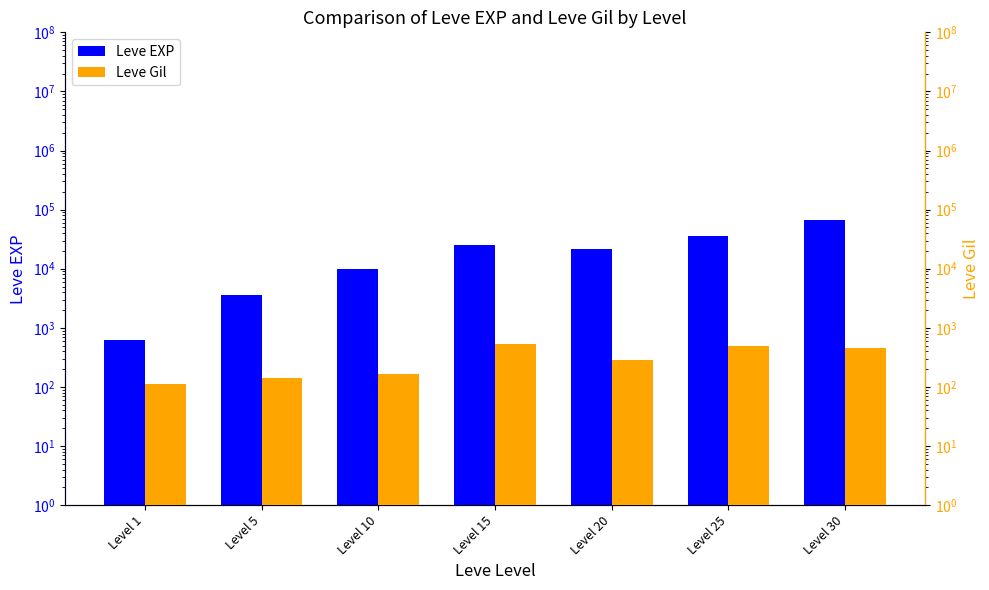

What is the sum of all Leve EXP values?

164730